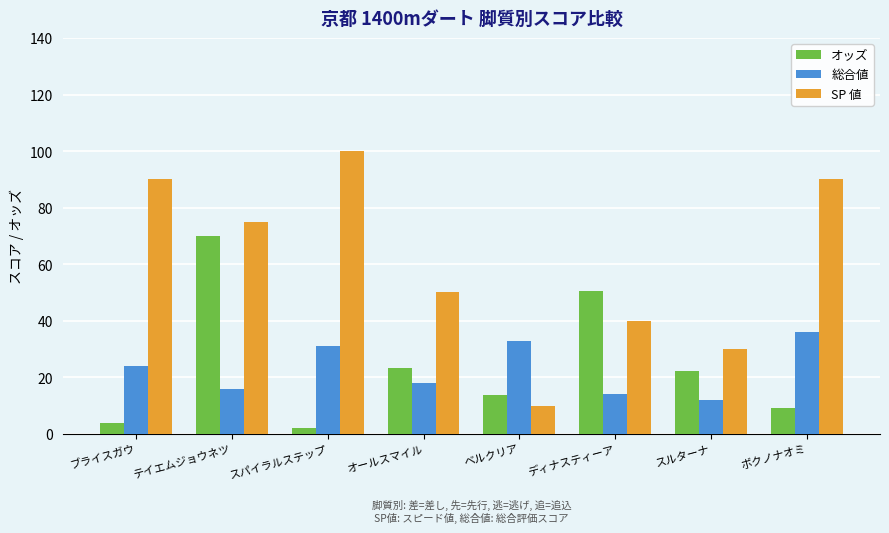

At which category does the chart reach its peak across all series?

スパイラルステップ